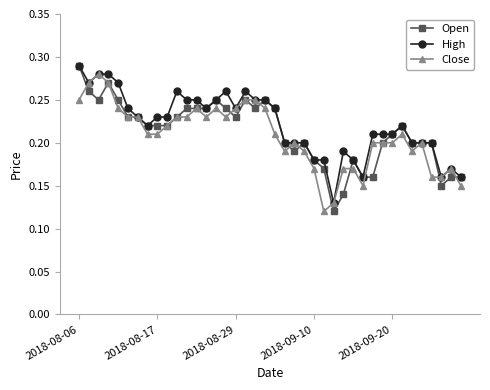

How many High values are between 0 and 1?

40